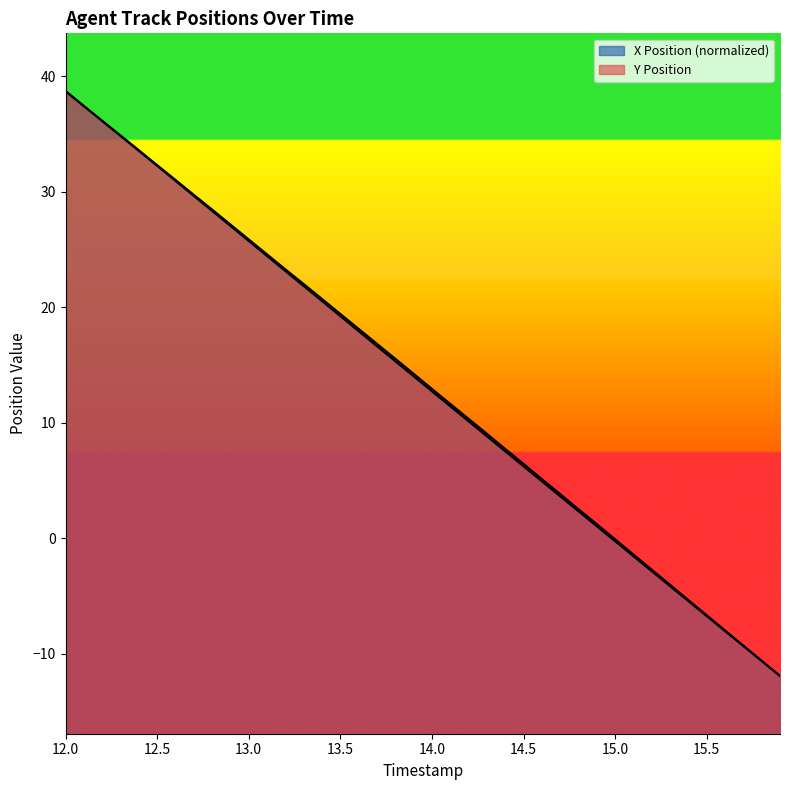

What is the minimum value shown in the chart?

-11.9